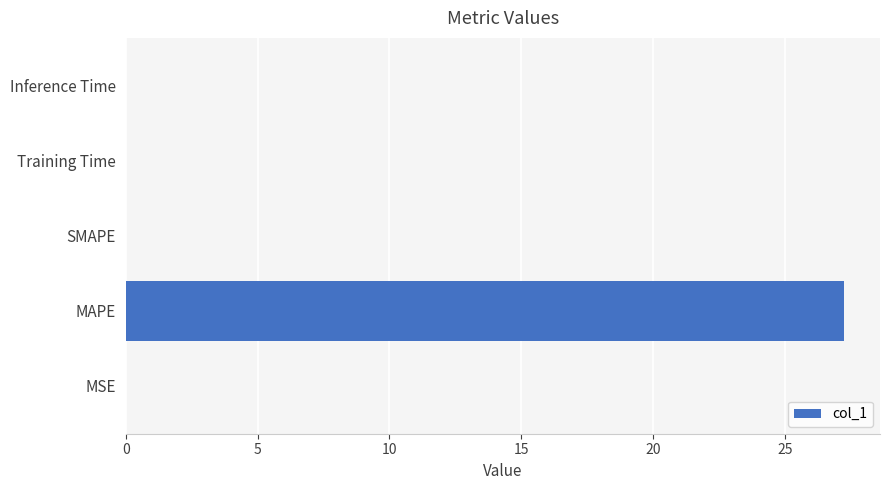

Are the bars grouped side by side (vs. stacked)?

No